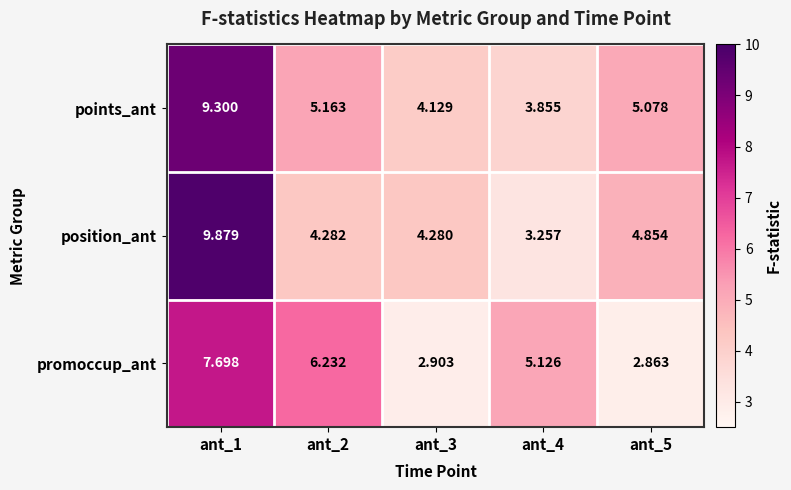

Which series has the widest spread of values?

position_ant